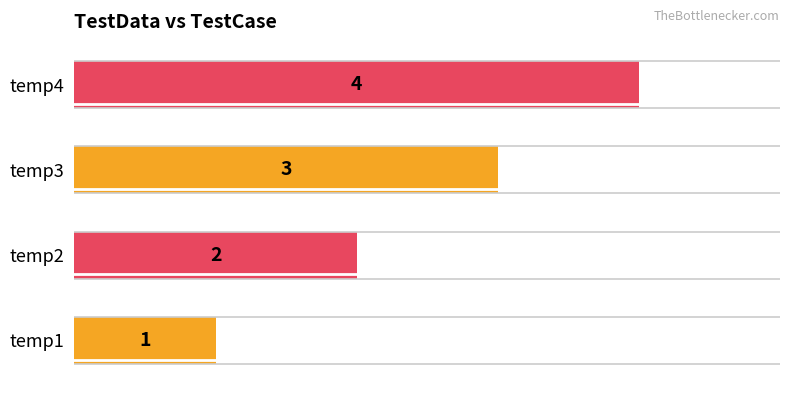

What is the difference between the maximum and minimum values?

3